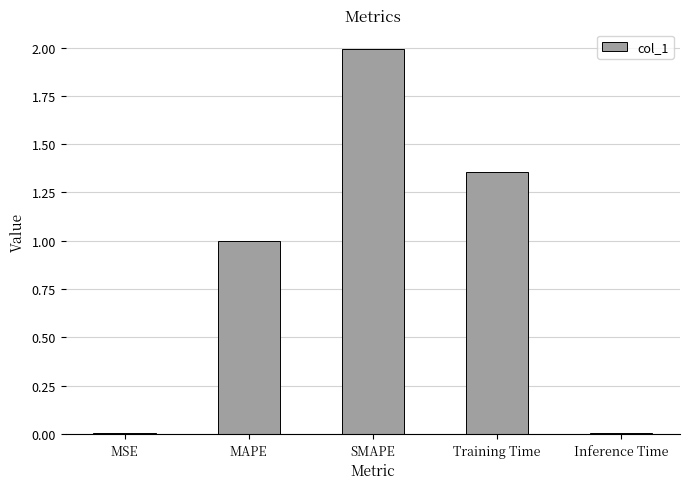

True or false: the data shows 2.0 at SMAPE.

True